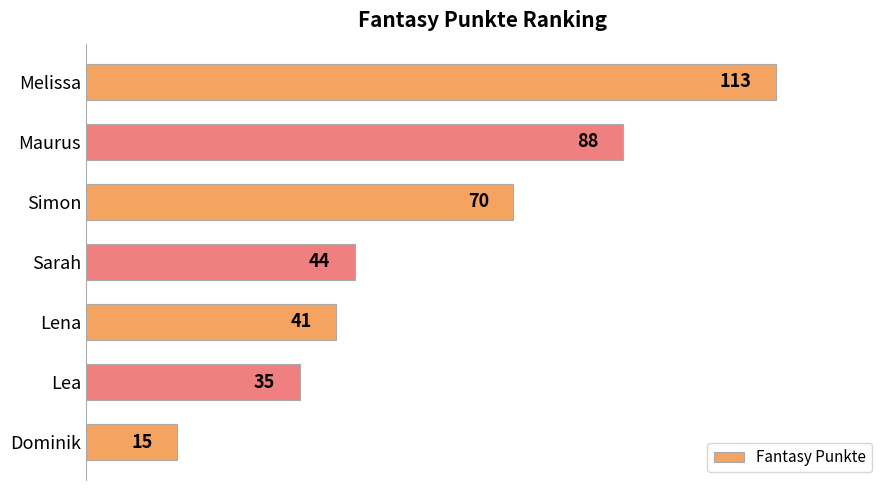

Rank the categories by value from highest to lowest.

Melissa, Maurus, Simon, Sarah, Lena, Lea, Dominik